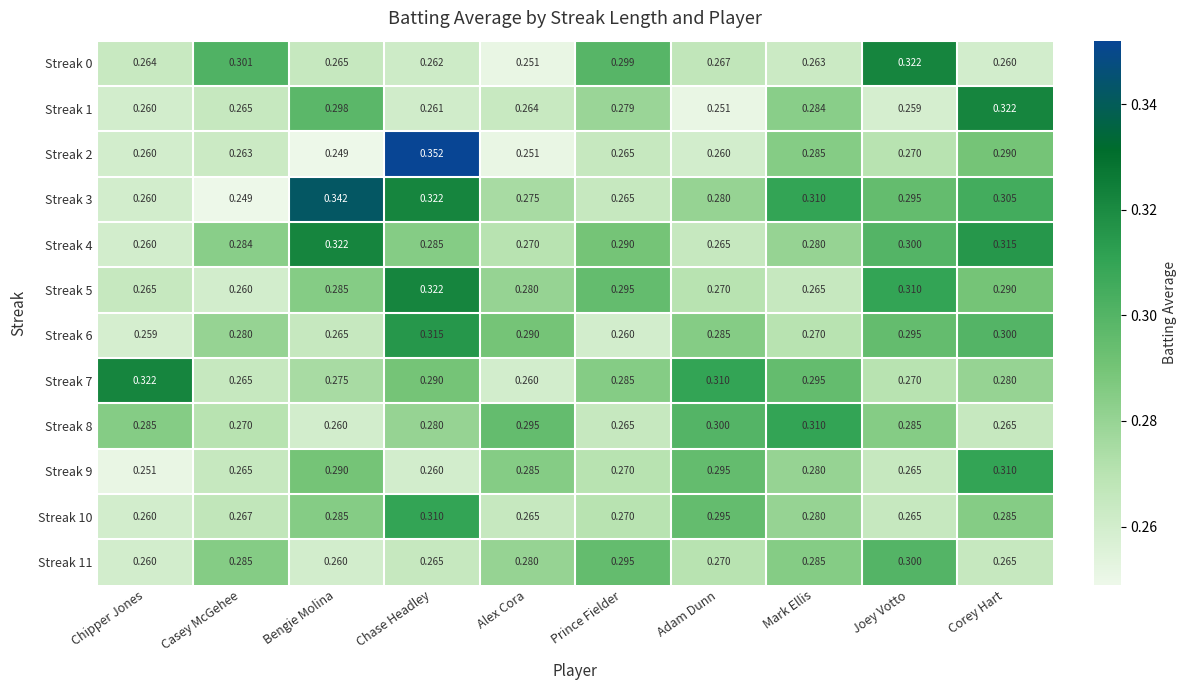

At which category is the sum across all series the highest?

Chase Headley